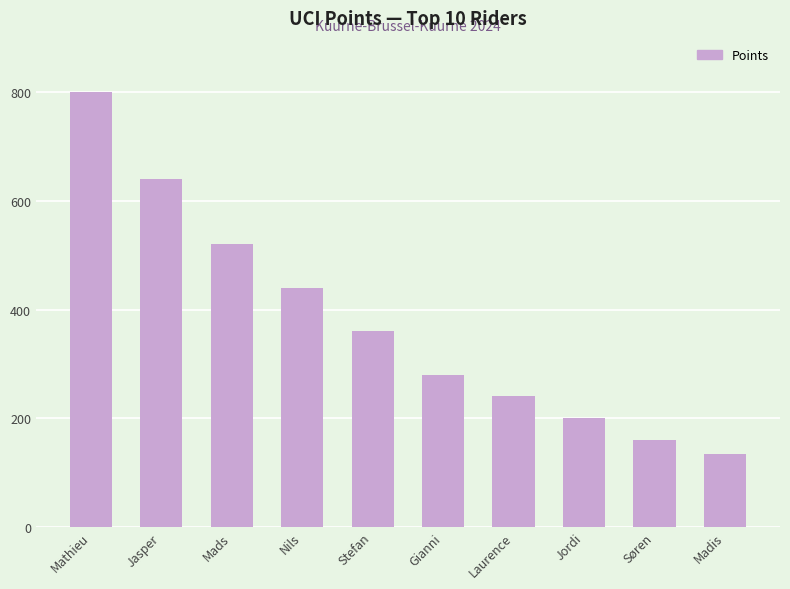

Which label corresponds to the largest value in the chart?

Mathieu